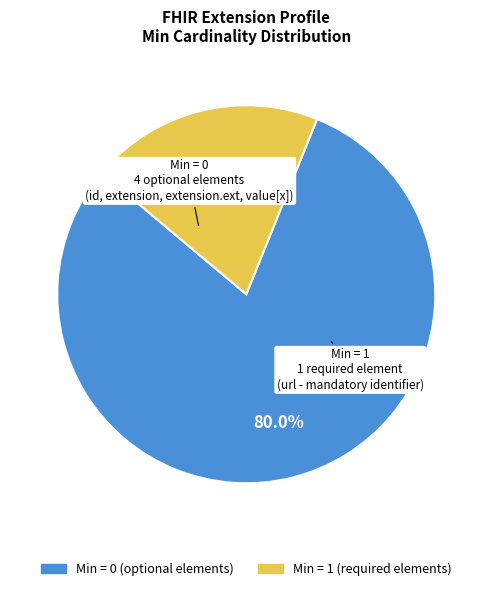

To the nearest percent, what is the average slice percentage?

50%